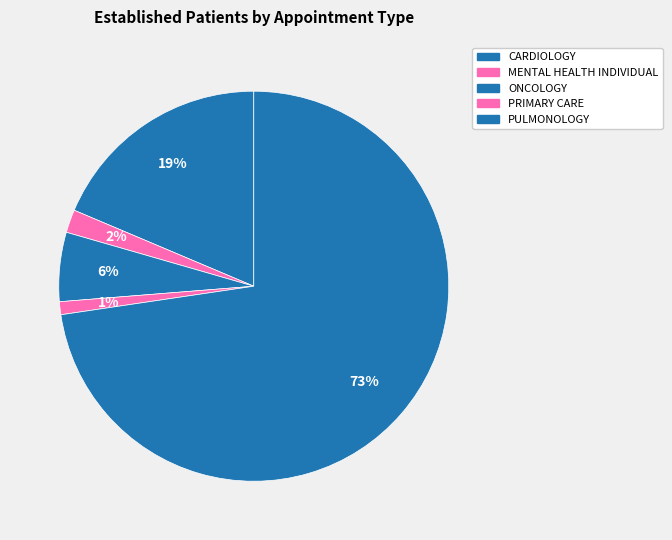

Count the number of slices in the pie.

5